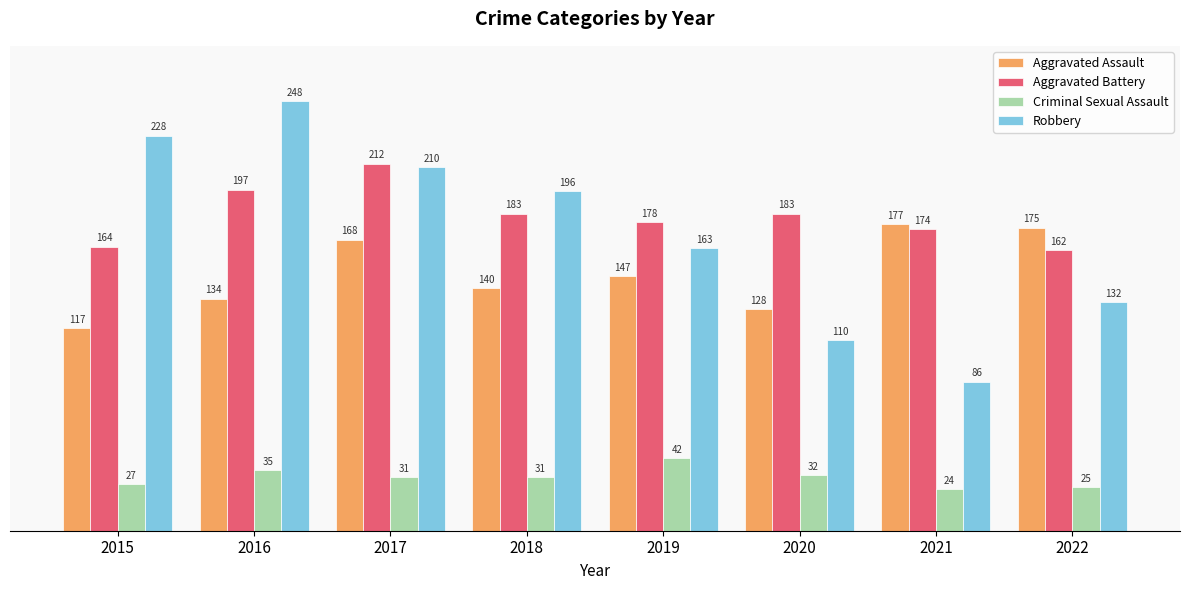

Which series has the widest spread of values?

Robbery